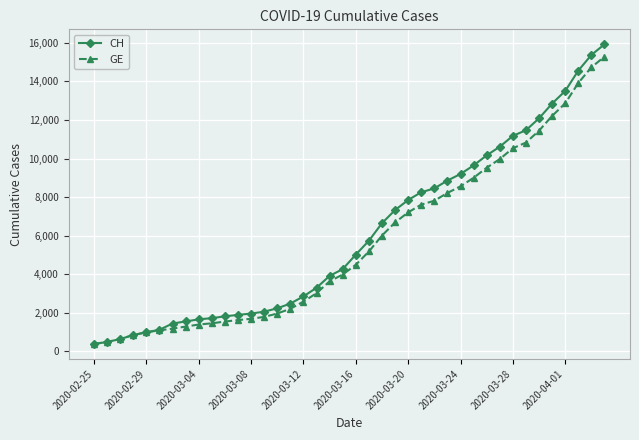

Which series has the widest spread of values?

CH